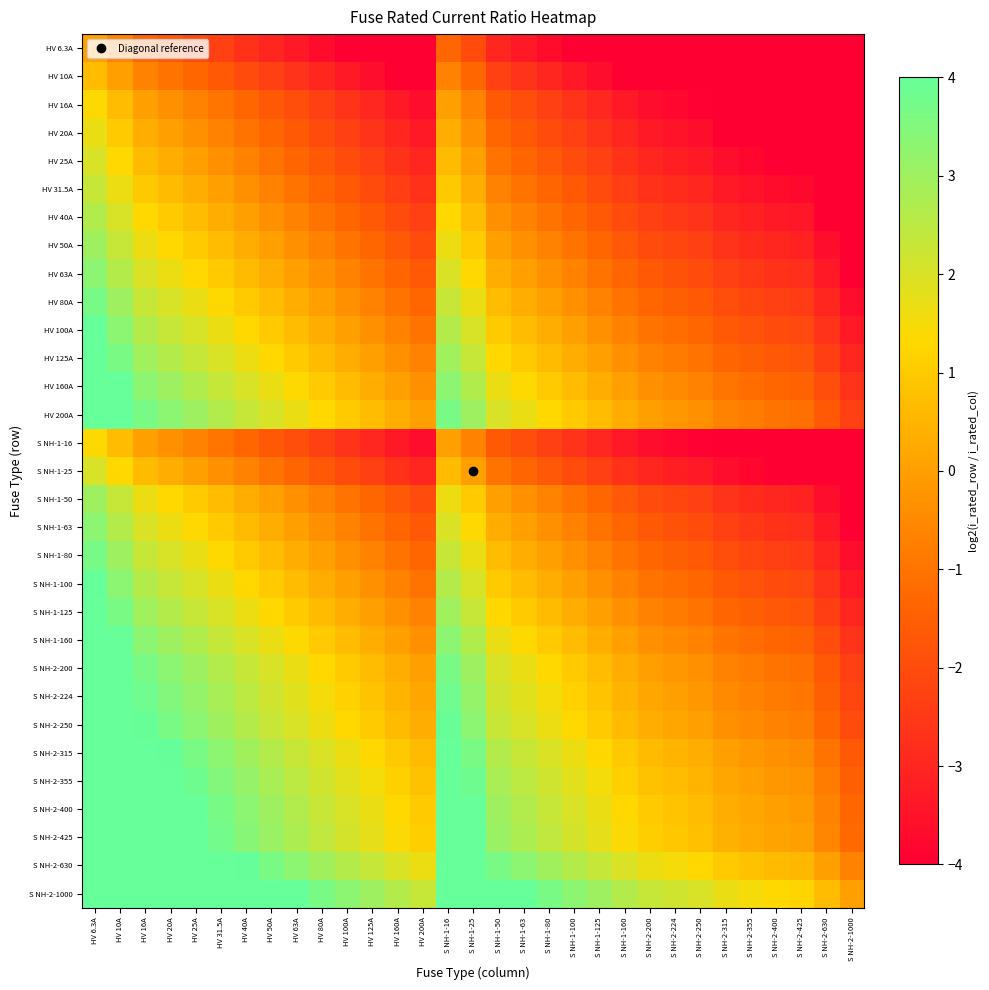

What is the spread (max minus min) of values at S NH-2-400?

7.3